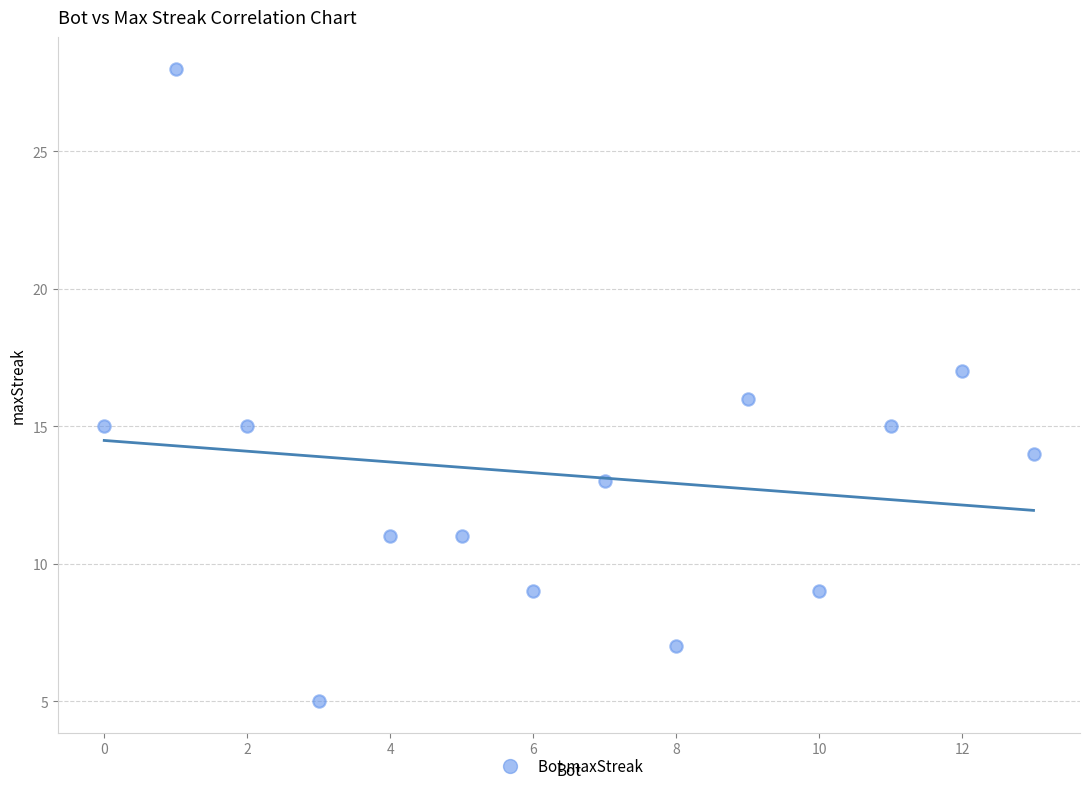

What is the range of X values (max minus min)?

13